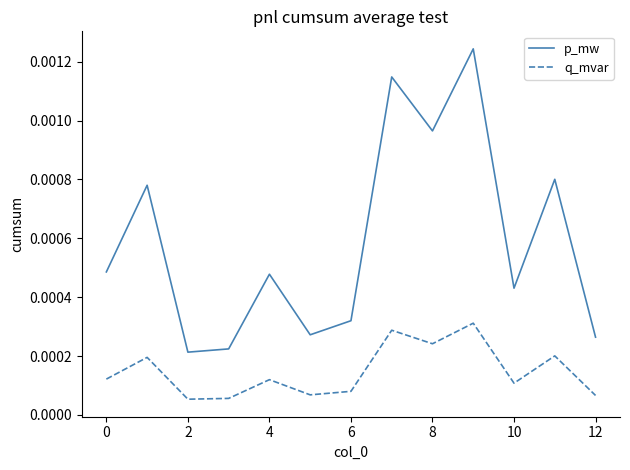

Which series has the largest range (max minus min)?

p_mw